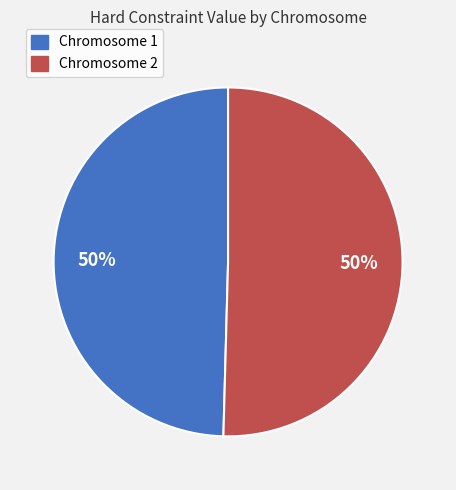

To the nearest percent, what is the combined percentage of Chromosome 2 and Chromosome 1?

100%